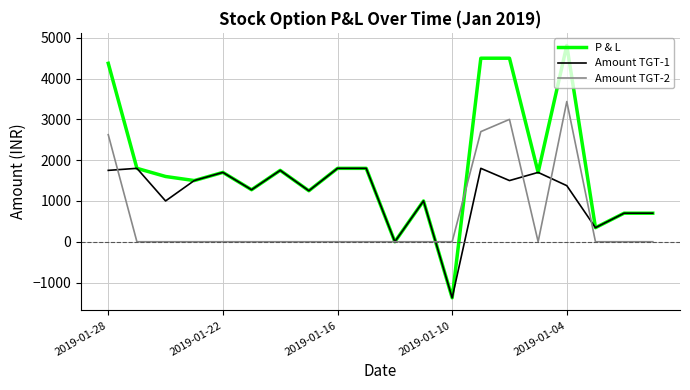

What is the sum of all P & L values?

35732.5